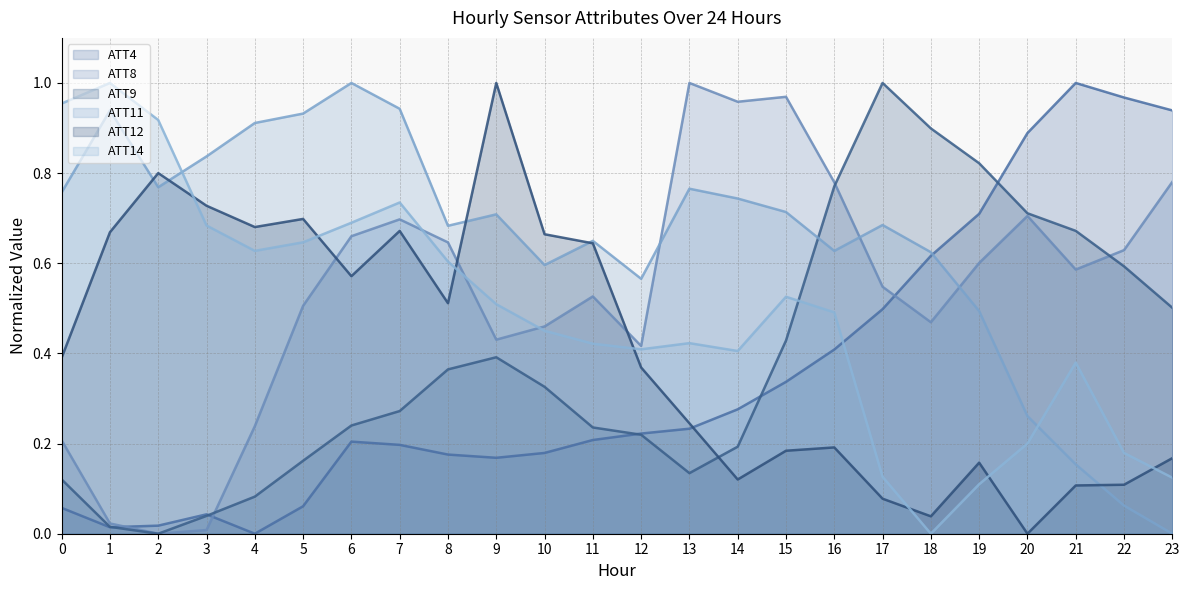

Is it true that ATT12 equals 0.3 at 19?

False